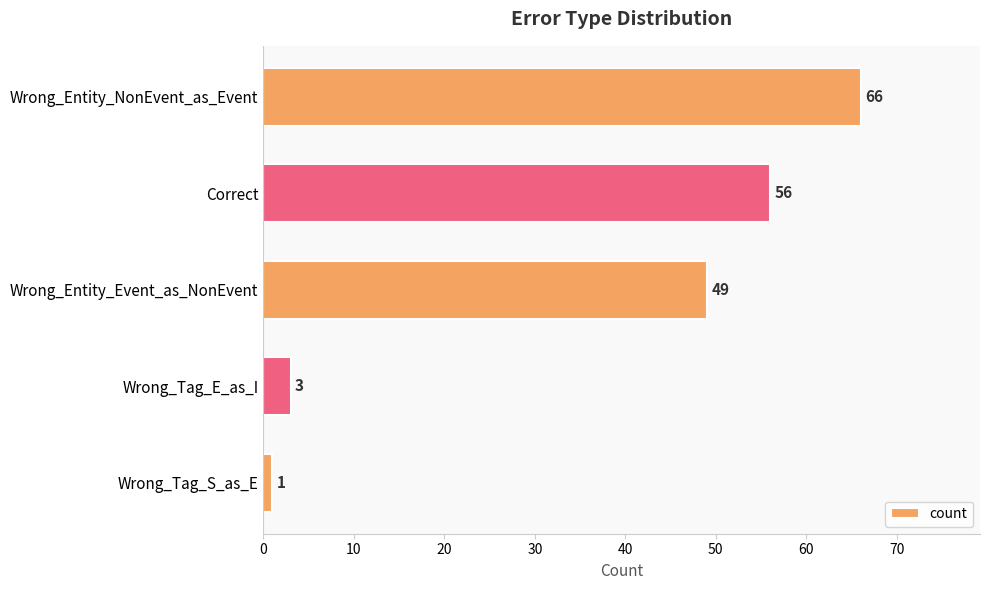

Reading bottom to top, what are all the values shown in this chart?

1	3	49	56	66